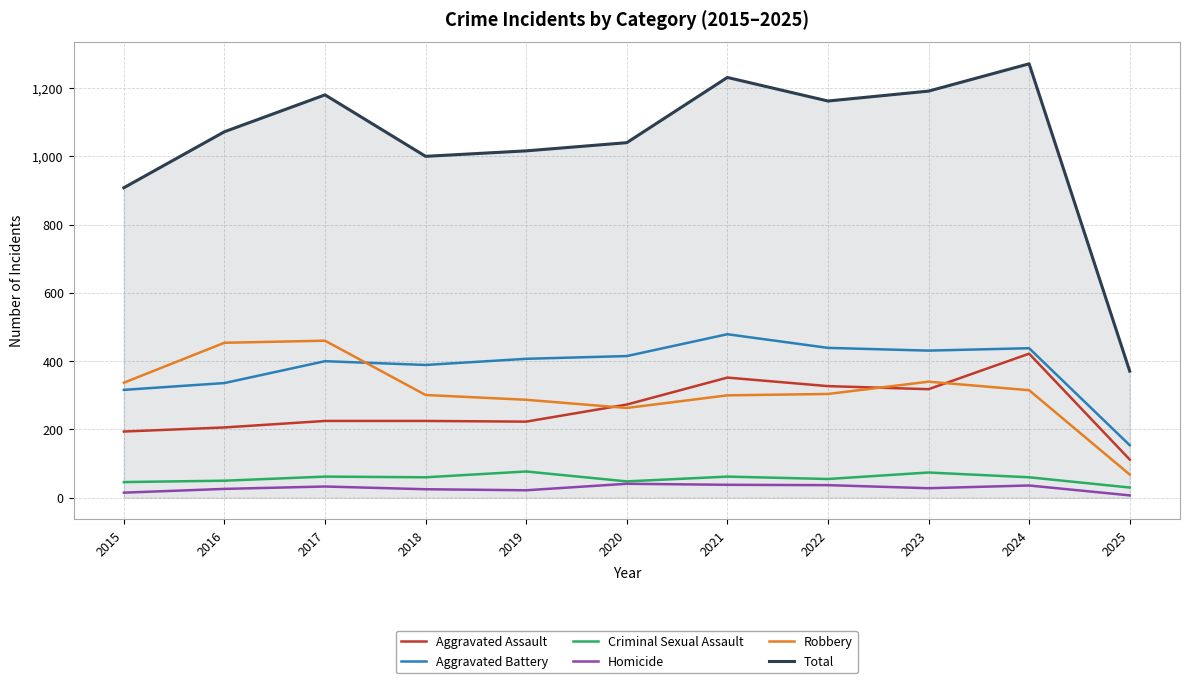

True or false: Criminal Sexual Assault and Robbery intersect in this chart.

False